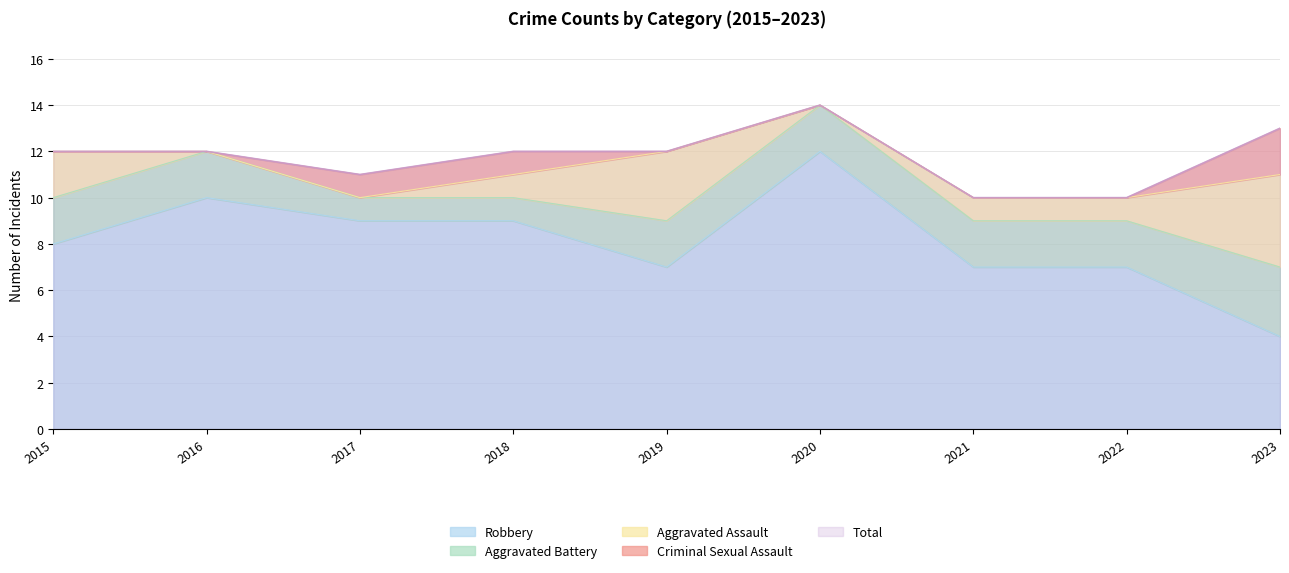

Reading left to right, transcribe all the data shown in this chart.

Aggravated Assault: 2	0	0	1	3	0	1	1	4
Aggravated Battery: 2	2	1	1	2	2	2	2	3
Criminal Sexual Assault: 0	0	1	1	0	0	0	0	2
Robbery: 8	10	9	9	7	12	7	7	4
Total: 12	12	11	12	12	14	10	10	13